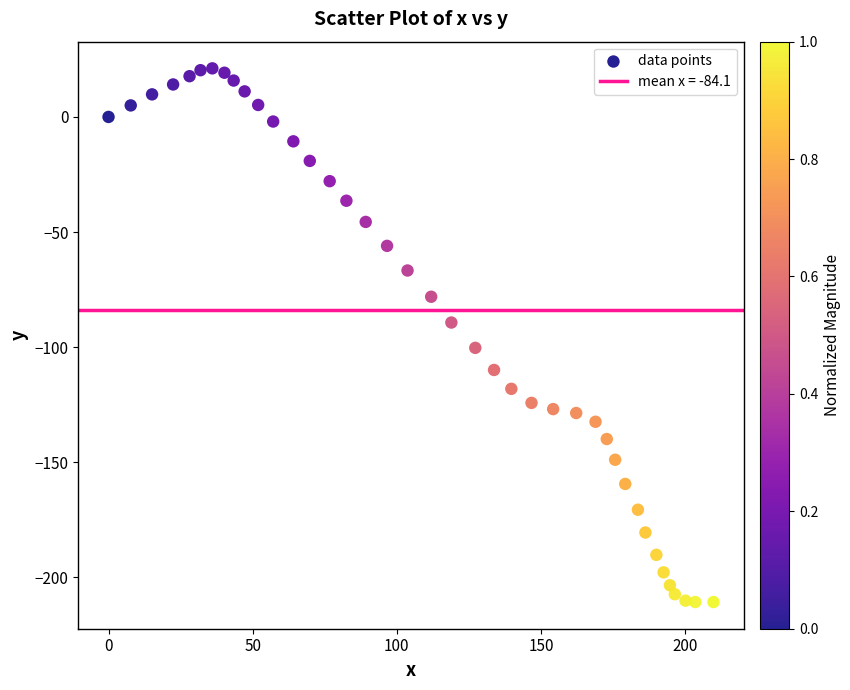

What is the range of Y values (max minus min)?

231.8